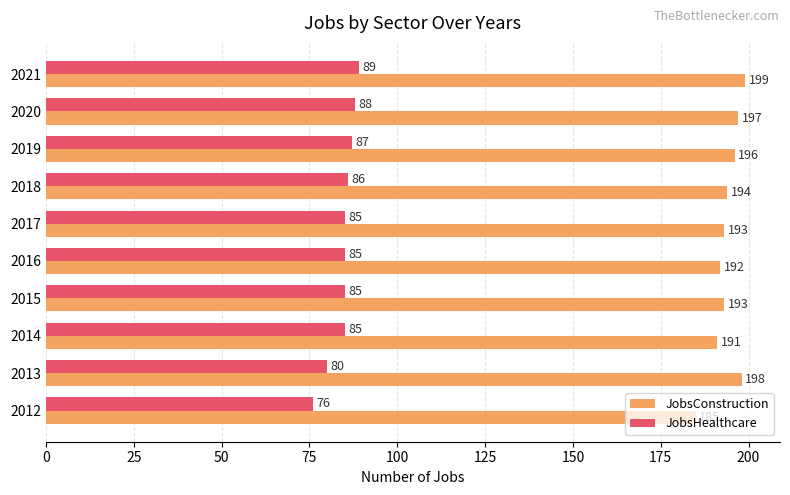

Where is JobsConstruction nearest to the value 192?

2016